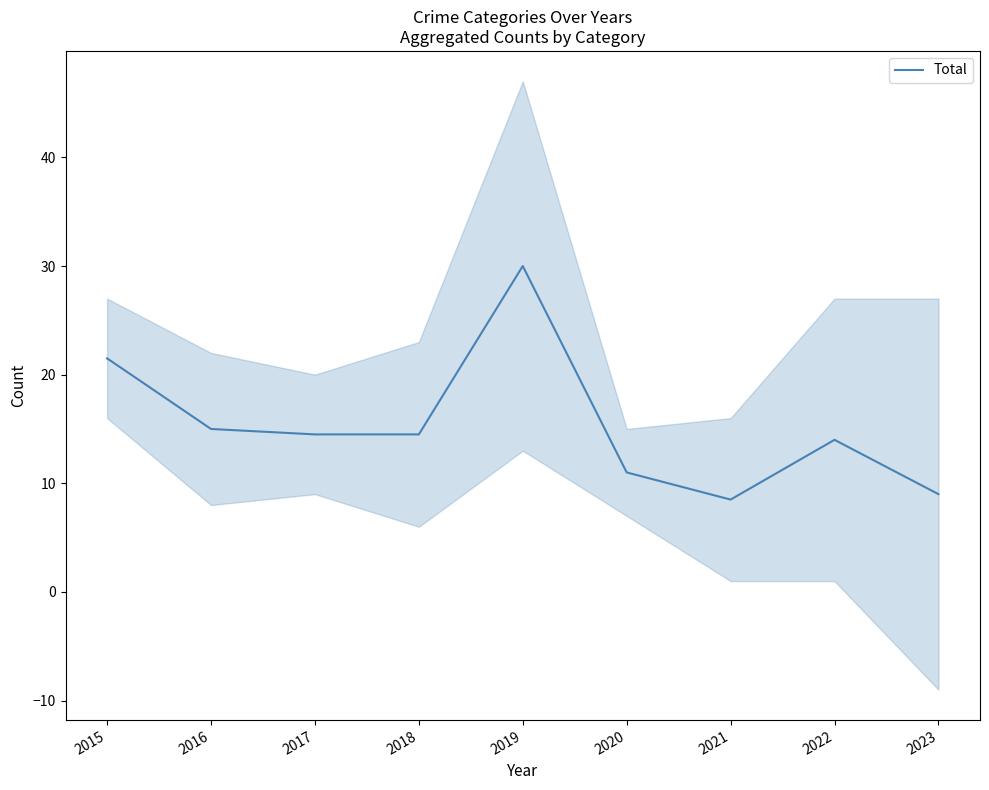

What is the change in value from 2020 to 2023?

-2.0